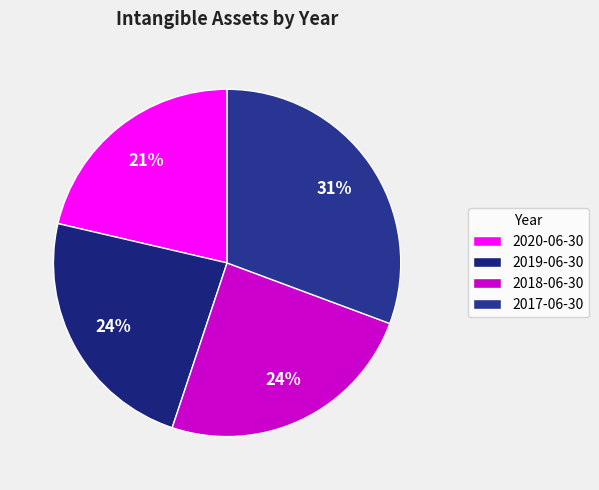

The 2019-06-30 slice represents 24% of the pie. True or false?

True